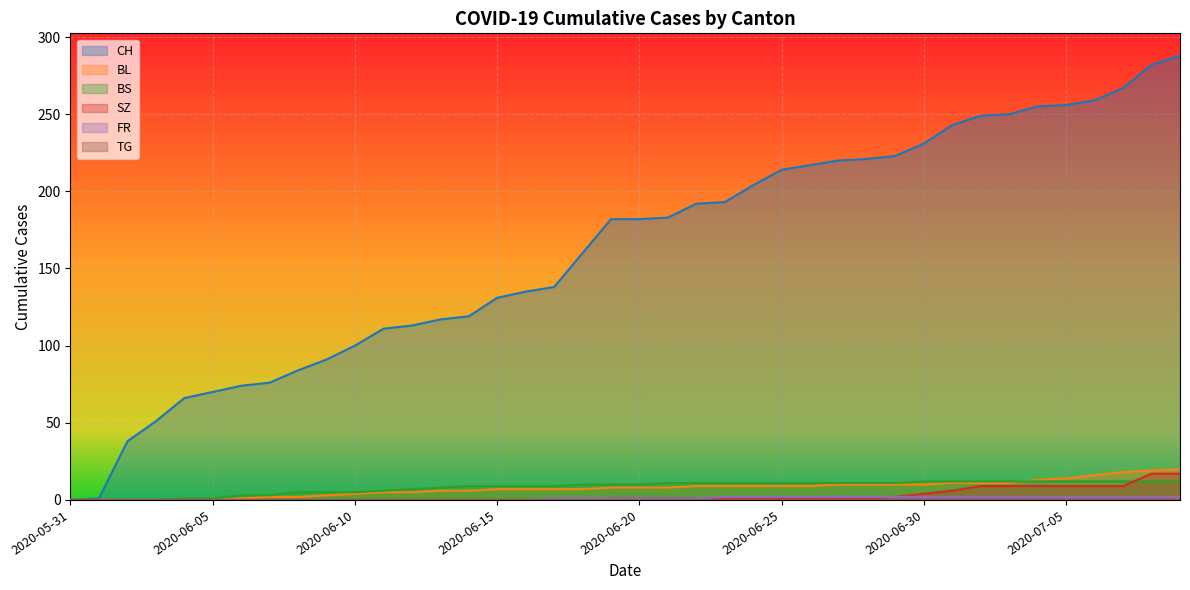

Does the chart display data point markers on the line(s)?

No